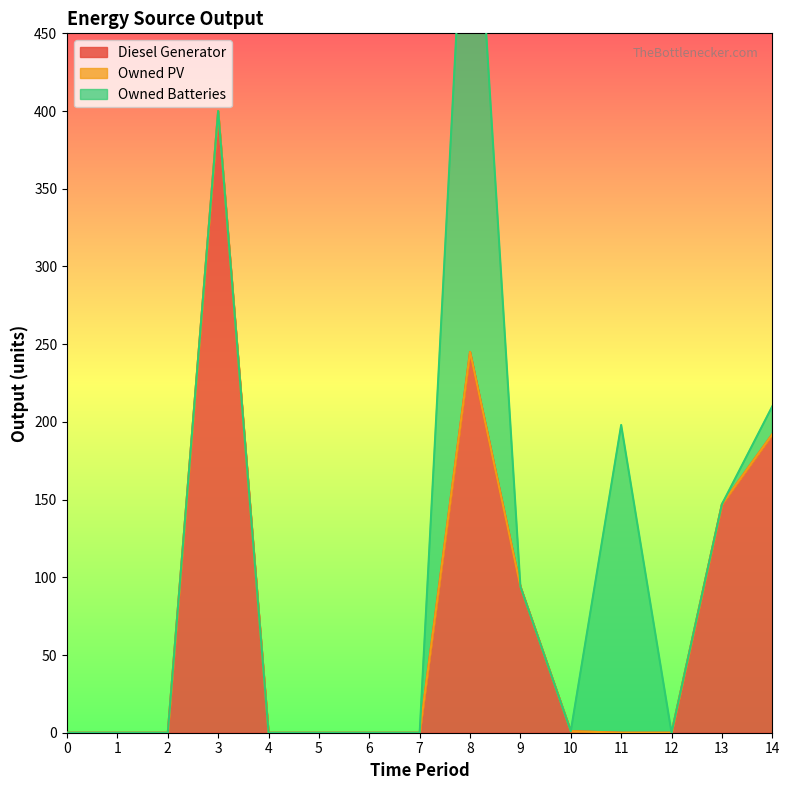

What is the maximum value shown in the chart?

400